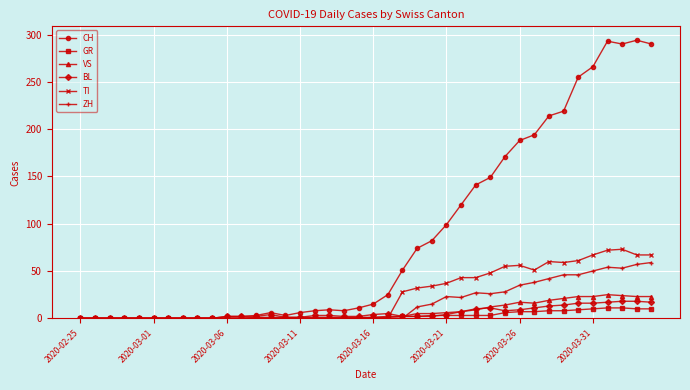

What are all the series names shown in the legend?

CH, GR, VS, BL, TI, ZH